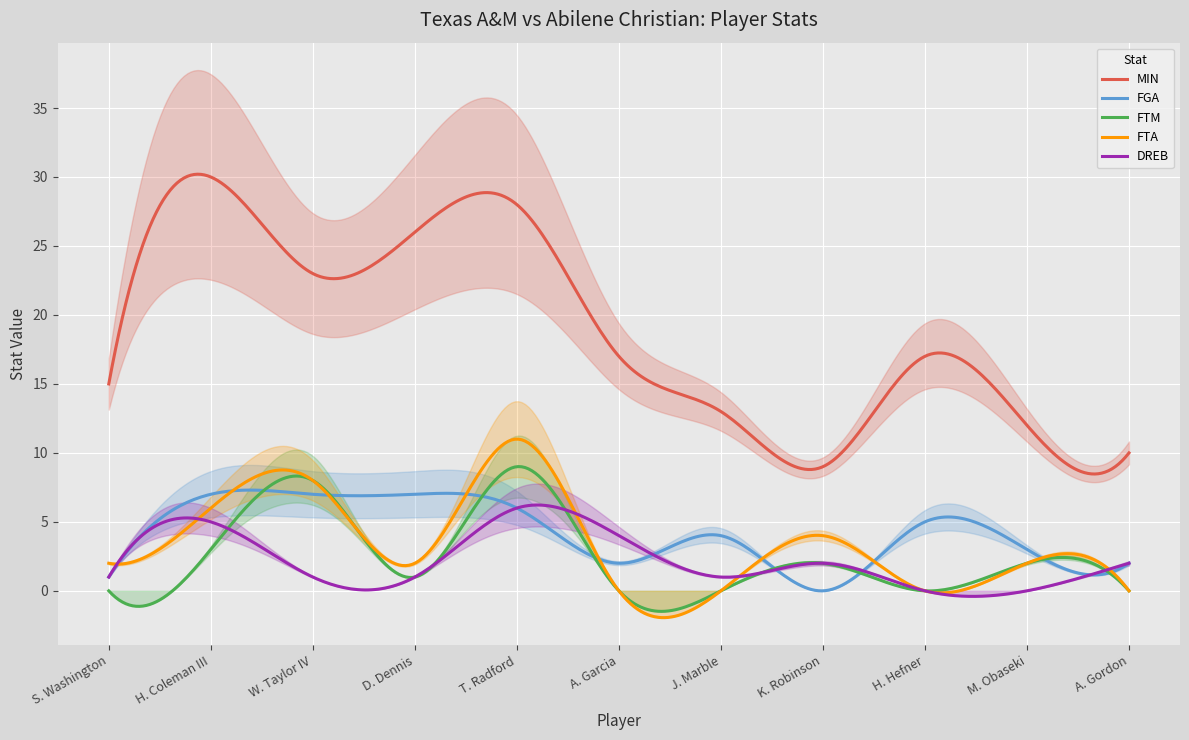

True or false: FTM has more than 2 interior local peaks.

True